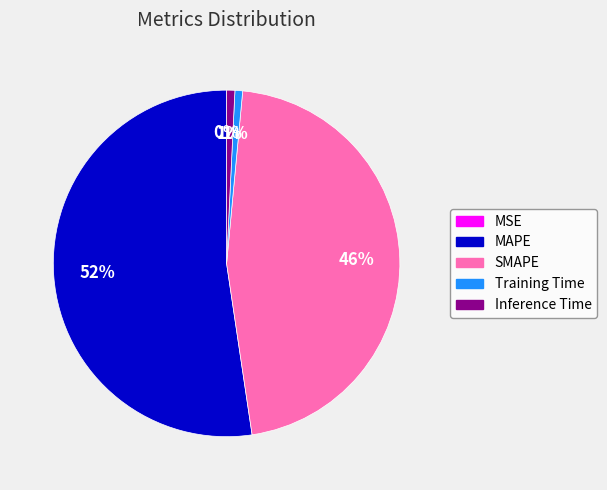

The Training Time slice represents 1% of the pie. True or false?

True